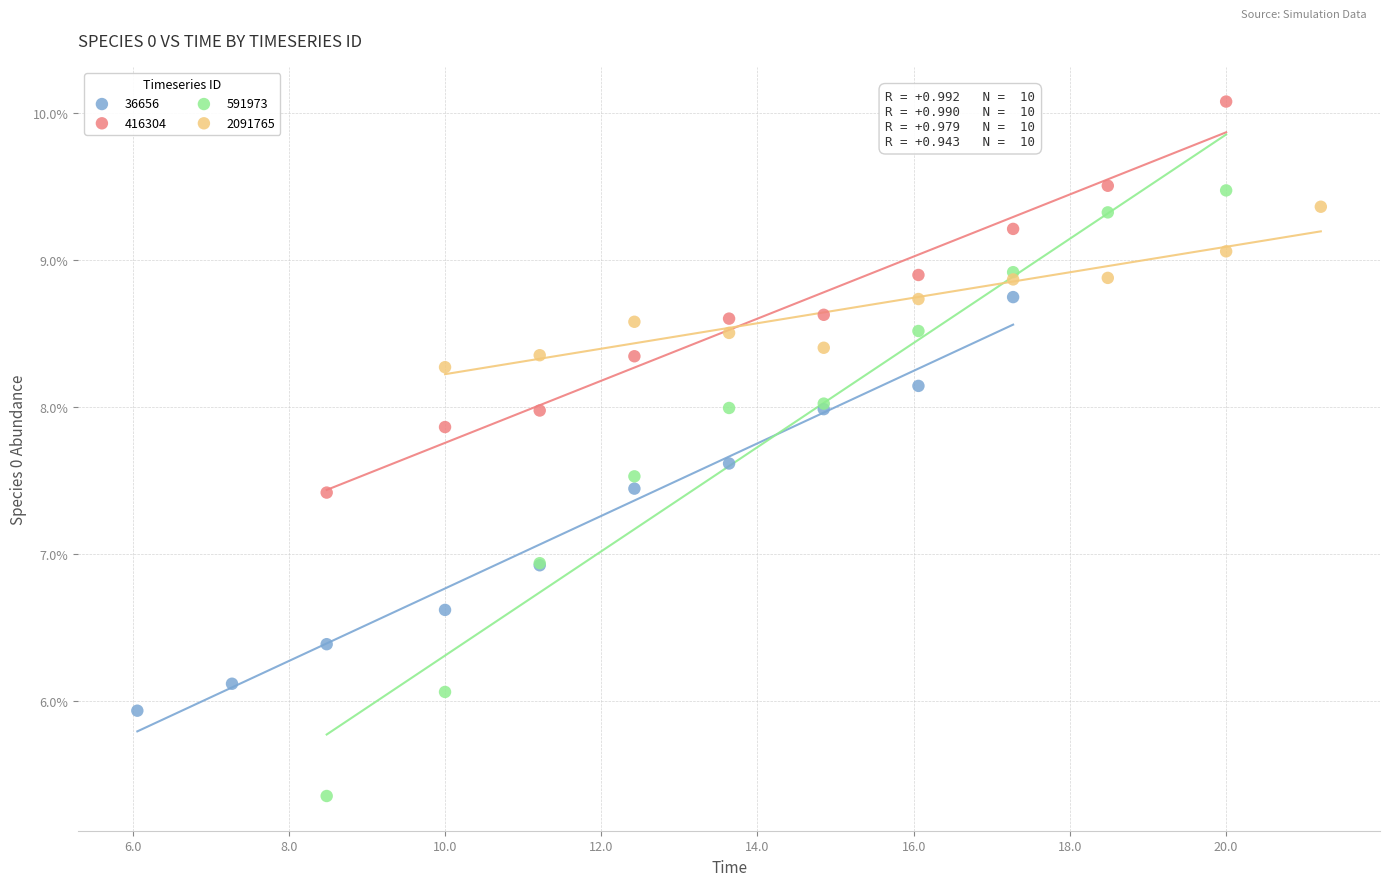

What are all the series names shown in the legend?

36656, 416304, 591973, 2091765